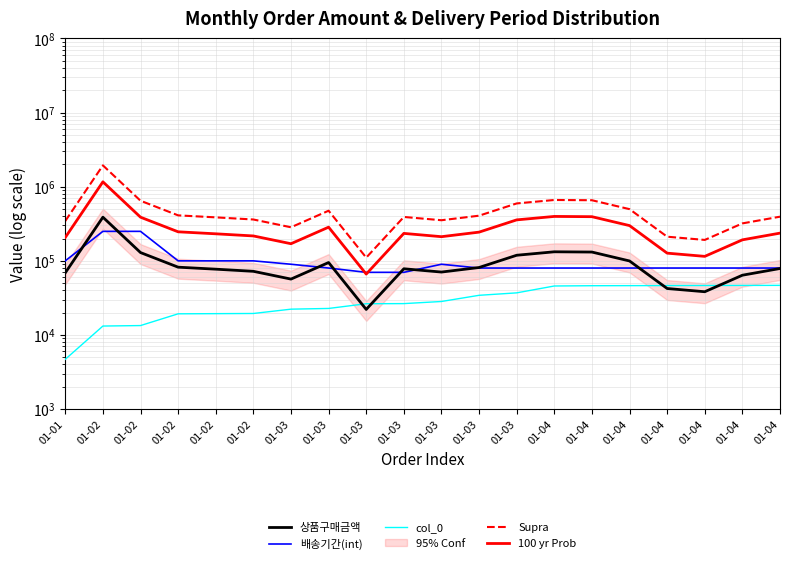

What are all the series names shown in the legend?

상품구매금액, 배송기간(int), col_0, Supra, 100 yr Prob